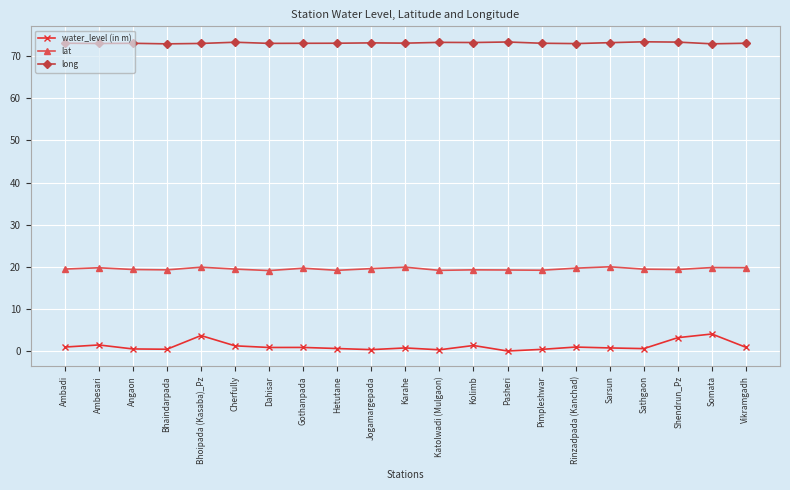

What is the maximum value shown in the chart?

73.4